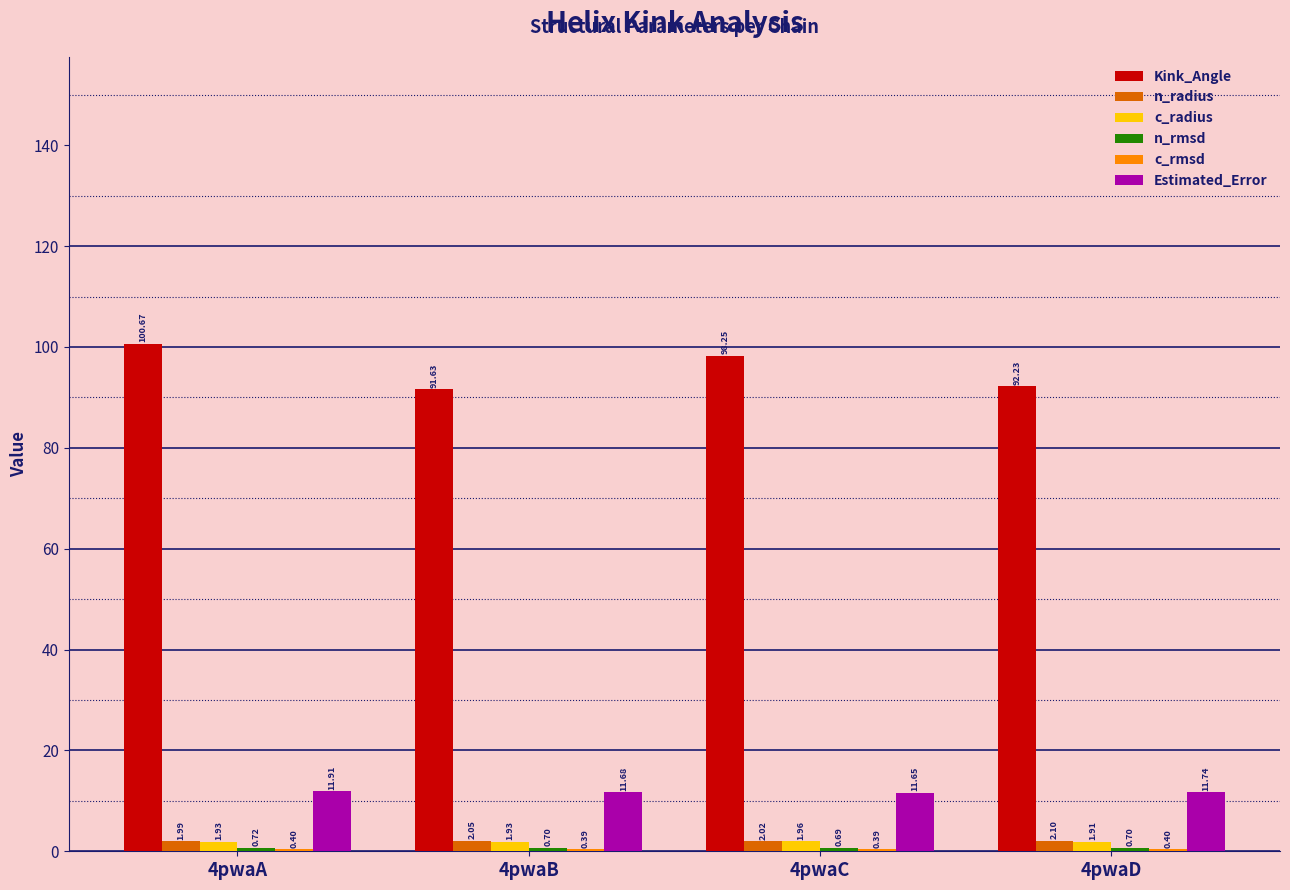

What is the total value across all series at 4pwaD?

109.1